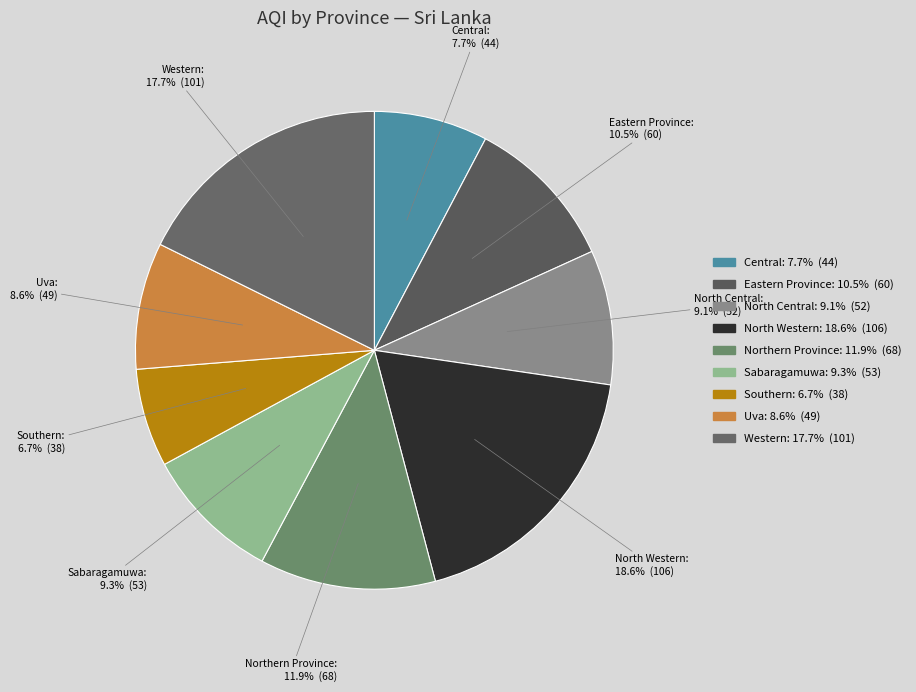

Which category has the biggest portion of the pie?

North Western